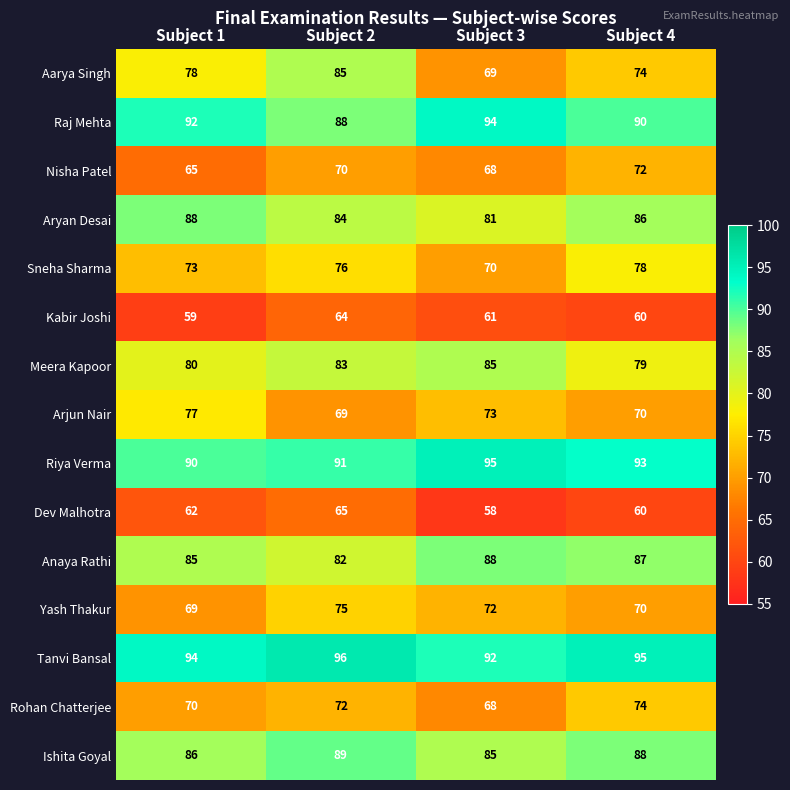

What is the average value of the Yash Thakur series?

72